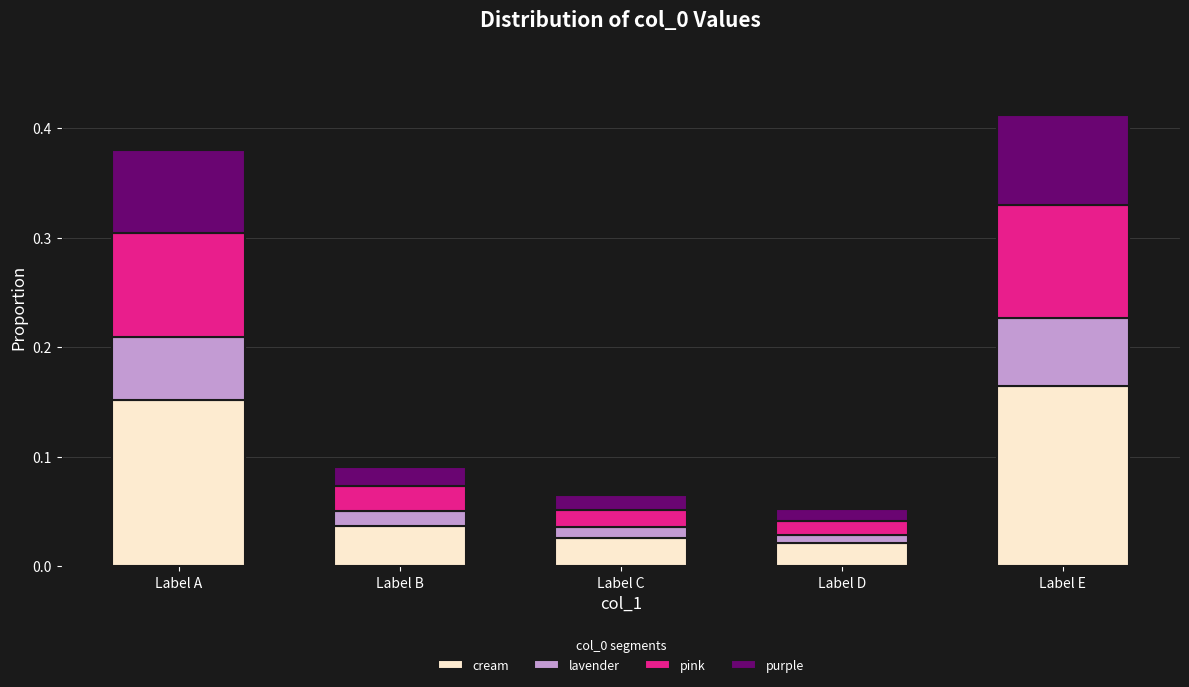

What is the total value across all series at Label E?

0.4